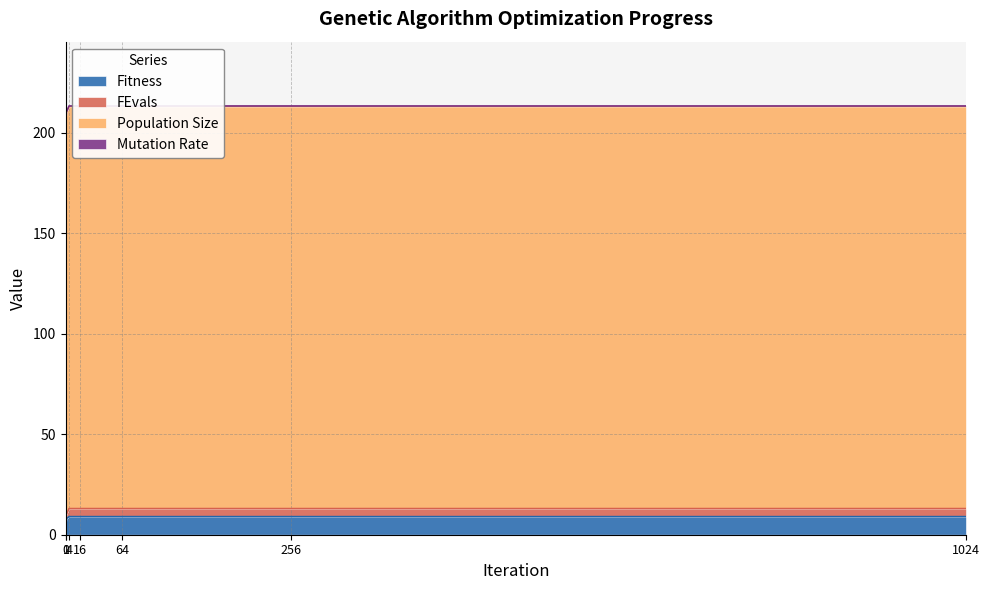

Is it true that Fitness equals 8 at 1?

True